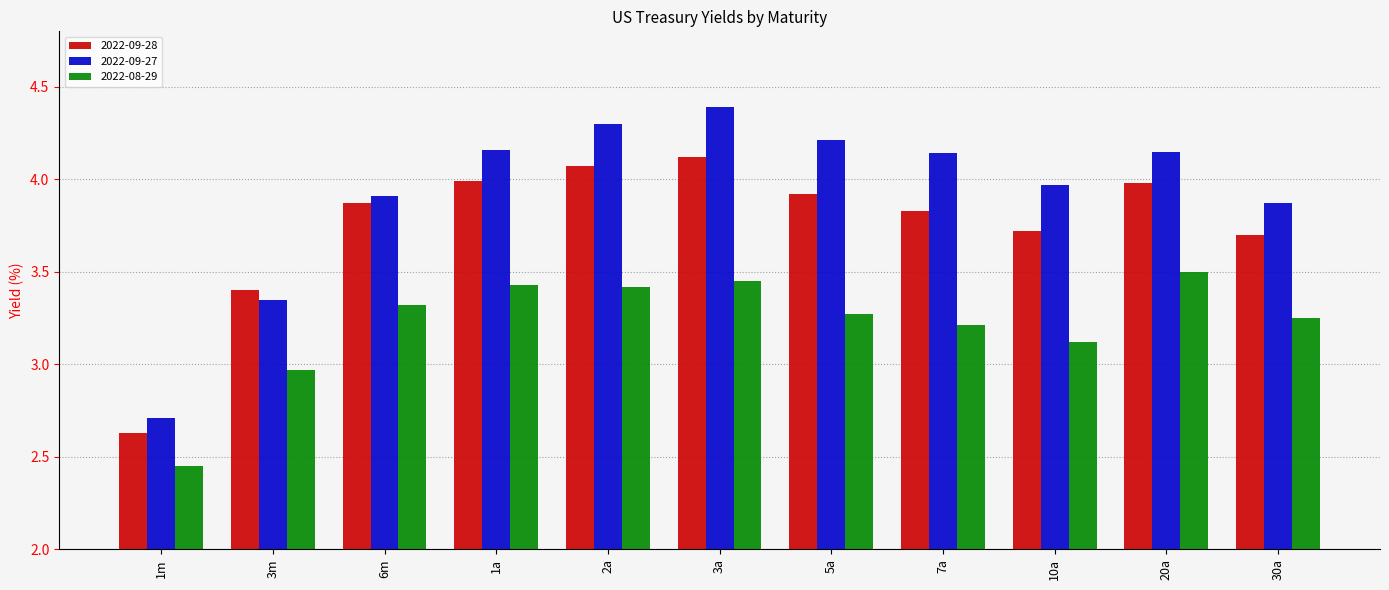

What is the difference between the 2022-09-28 values at 5a and 1m?

1.3